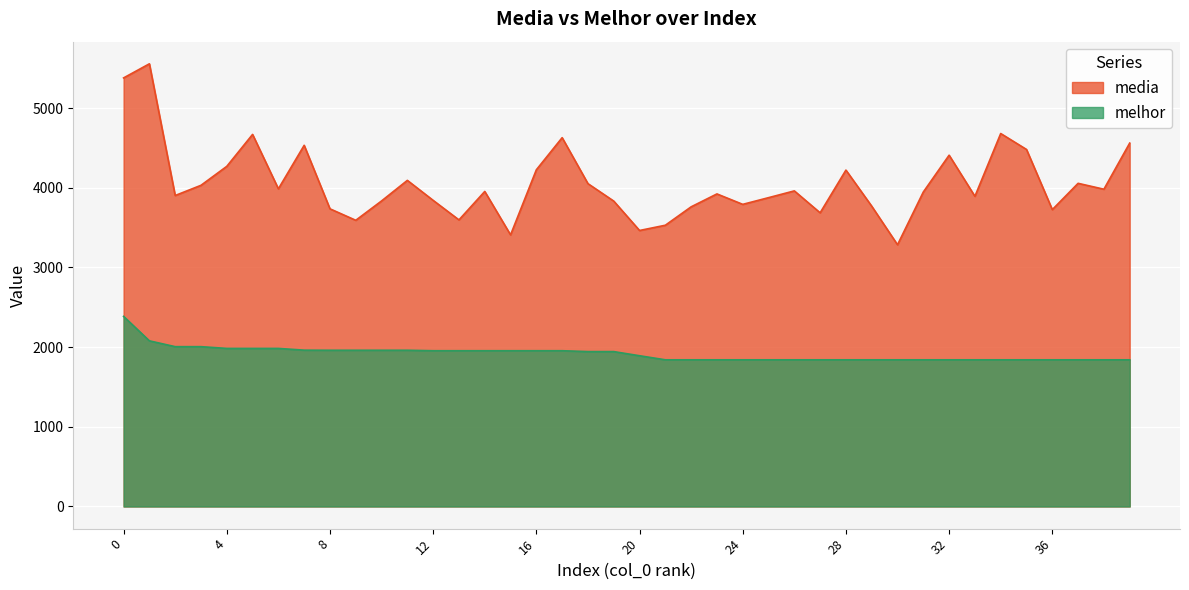

True or false: media has a value of 3961 at 26.

True